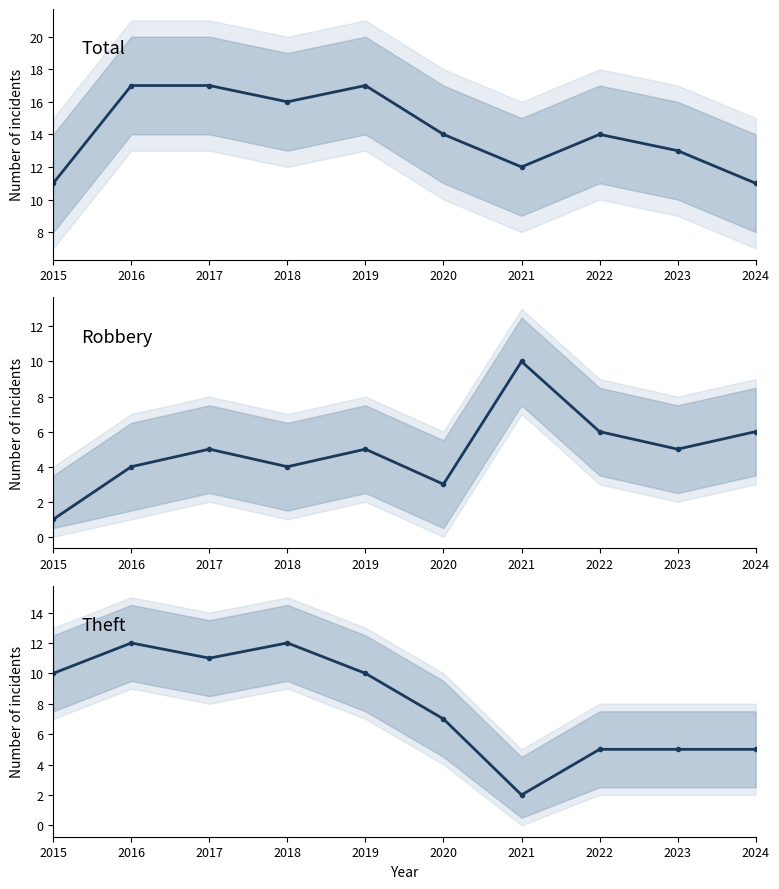

What are all the series names shown in the legend?

Total, Robbery, Theft